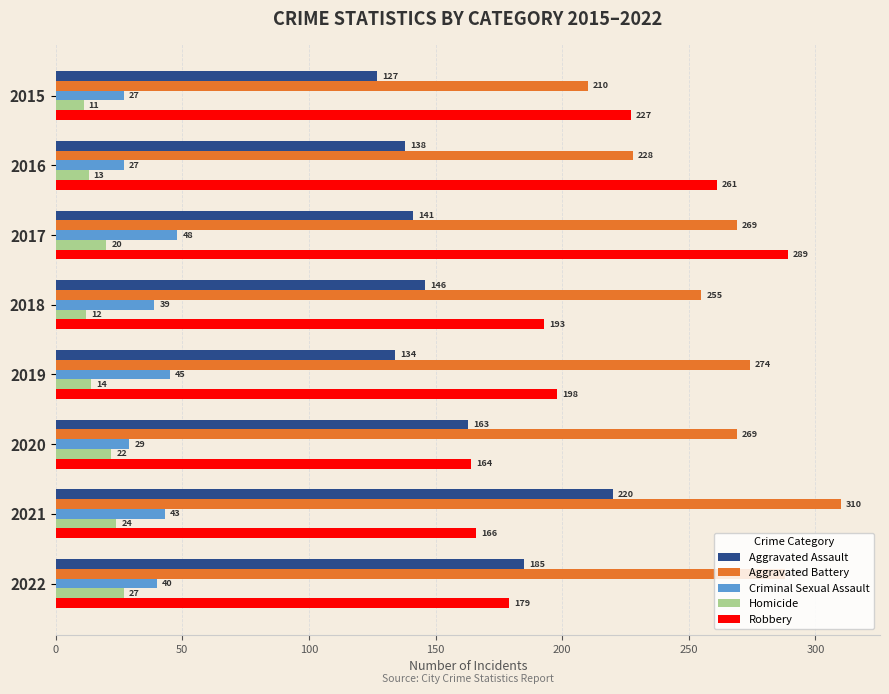

How many values in the Aggravated Battery series are below 269?

3